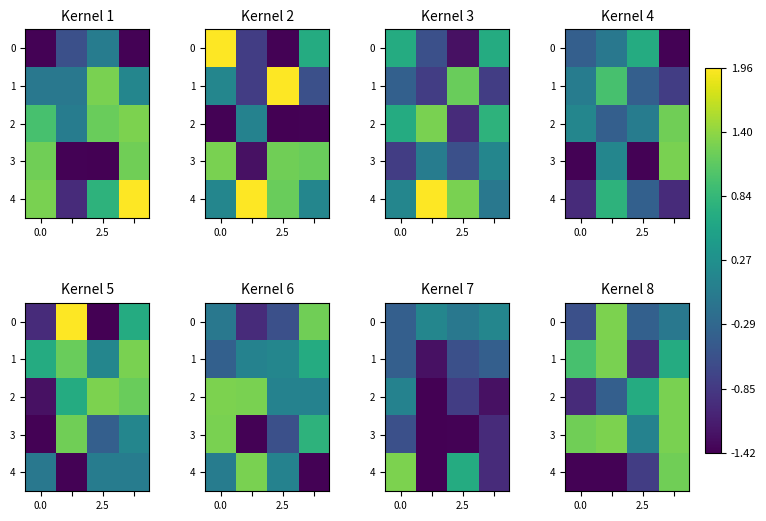

What is the sum of all 4 values?

-2.4